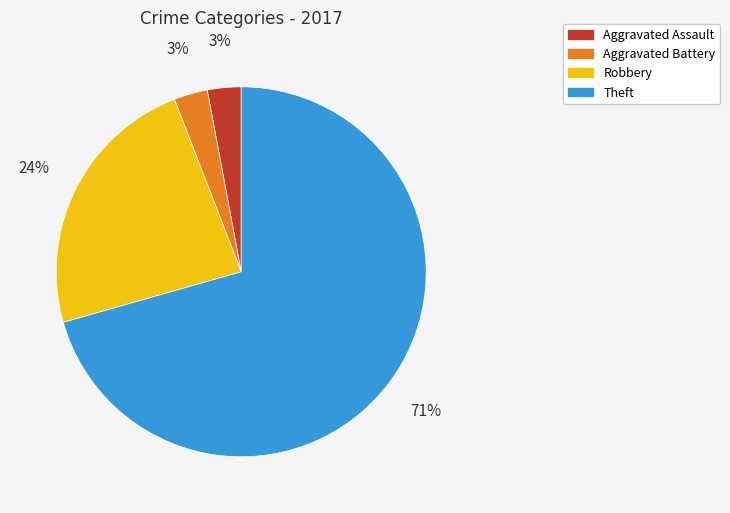

Is Theft the majority of the pie?

Yes